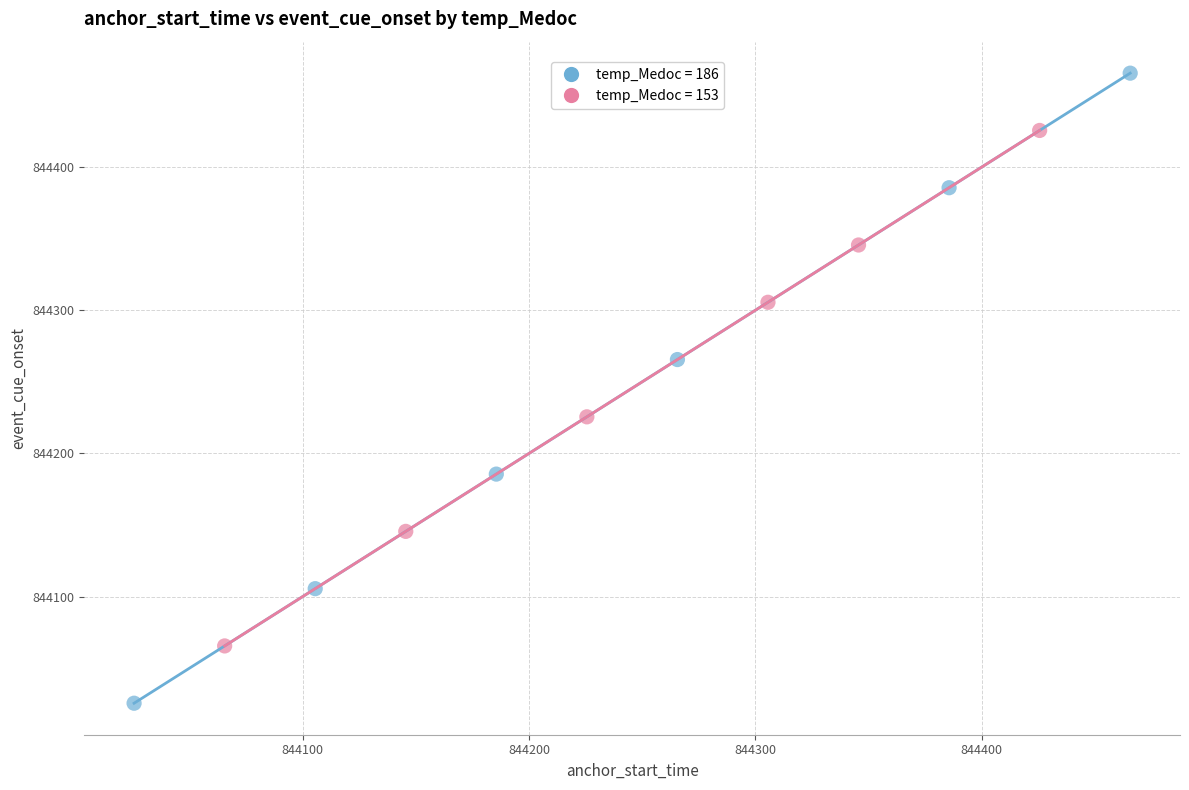

Which series has the widest spread of Y values?

temp_Medoc = 186